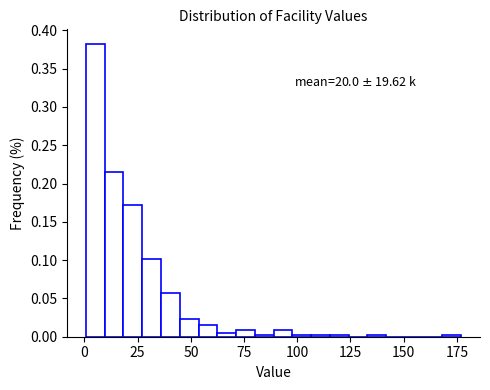

Around what value on the x-axis is the tallest bar? Give the approximate position of its centre, as read against the axis.

5